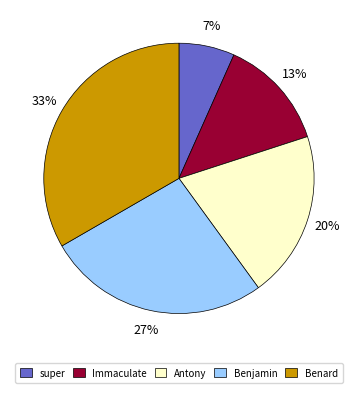

Do Antony and Benjamin together represent more than half of the pie?

No